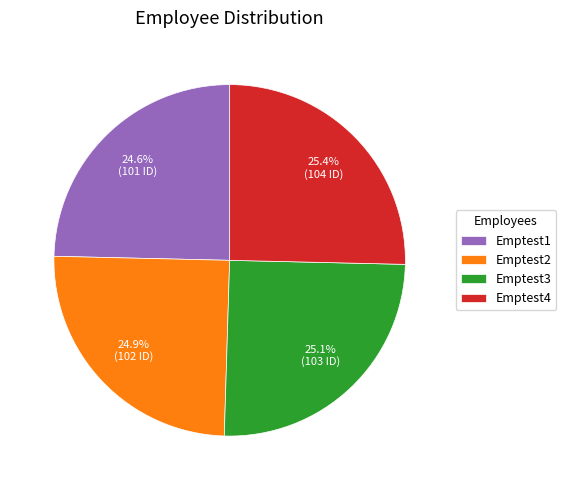

What percentage do Emptest2 and Emptest1 together represent?

49.5%